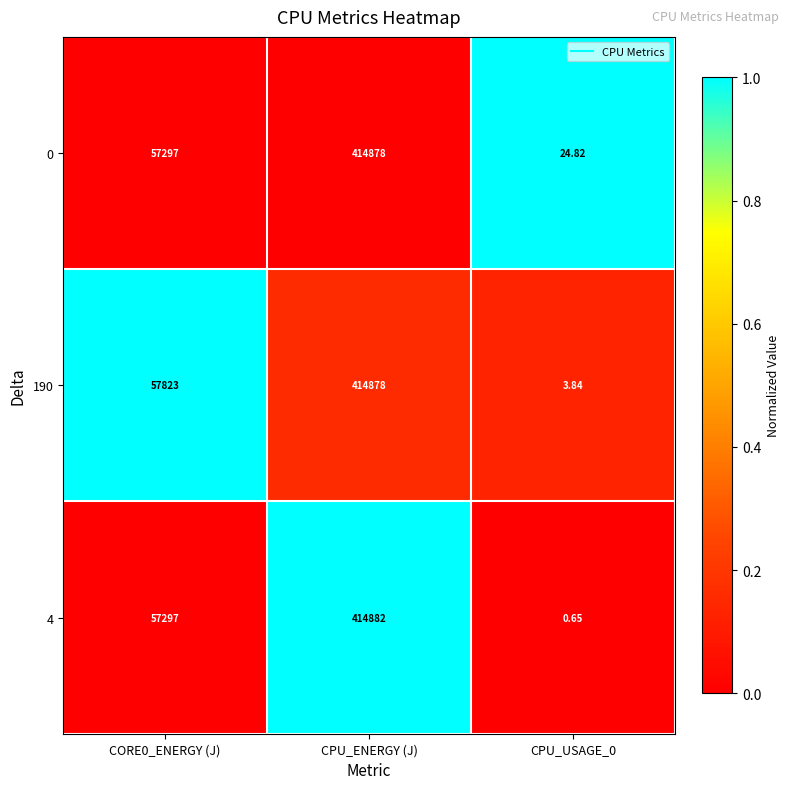

At which category is the sum across all series the highest?

CPU_ENERGY (J)